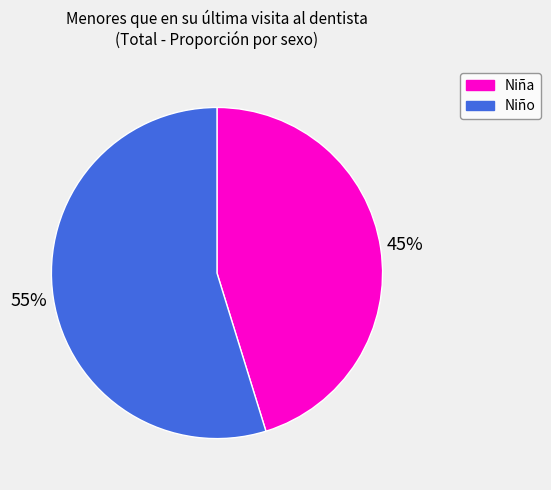

Which slice is the largest?

Niño